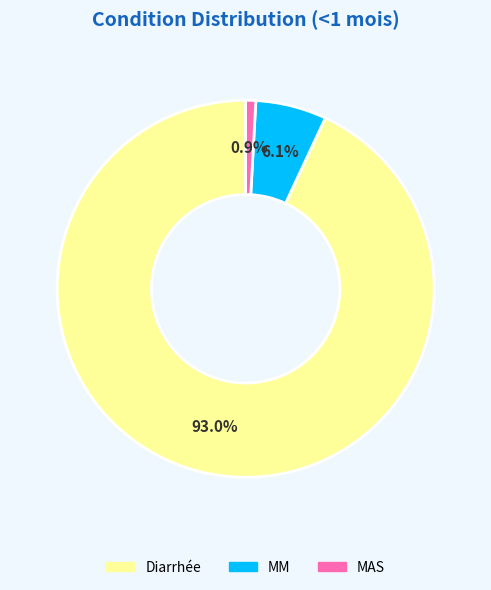

Is it true that MAS is 1% of the pie?

True